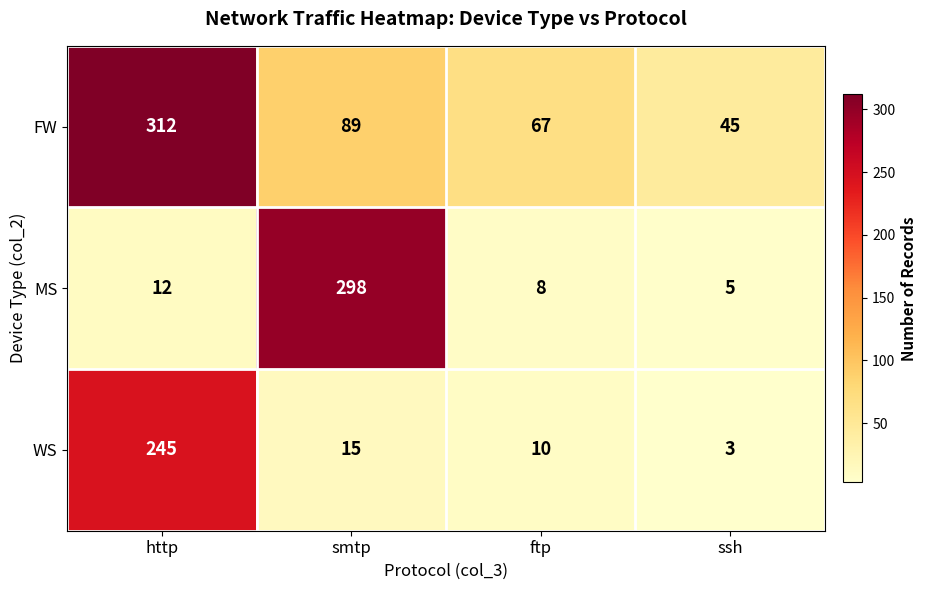

Rank the series by their maximum value, from lowest to highest.

WS, MS, FW